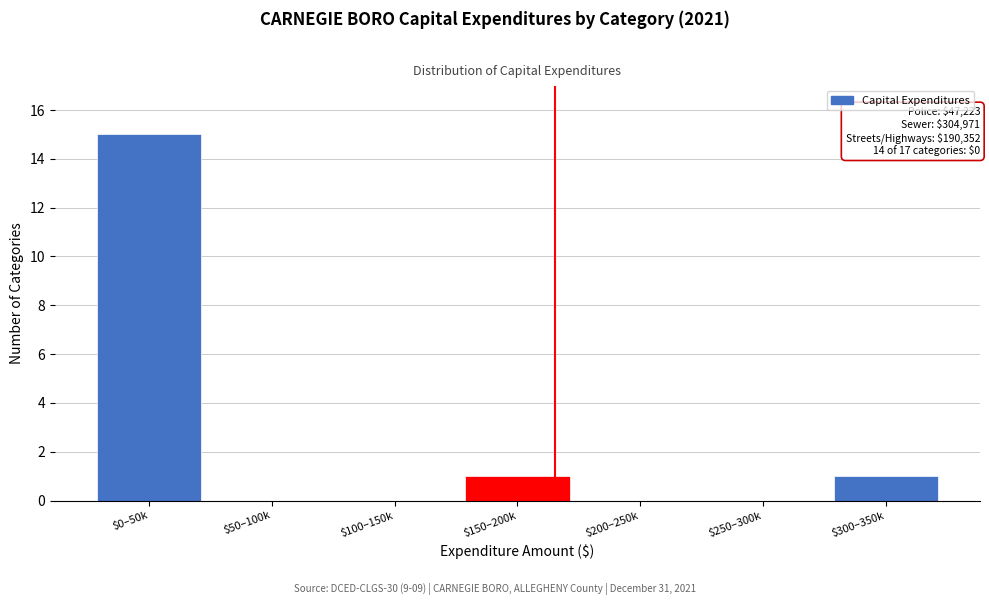

What is the maximum value shown in the chart?

15